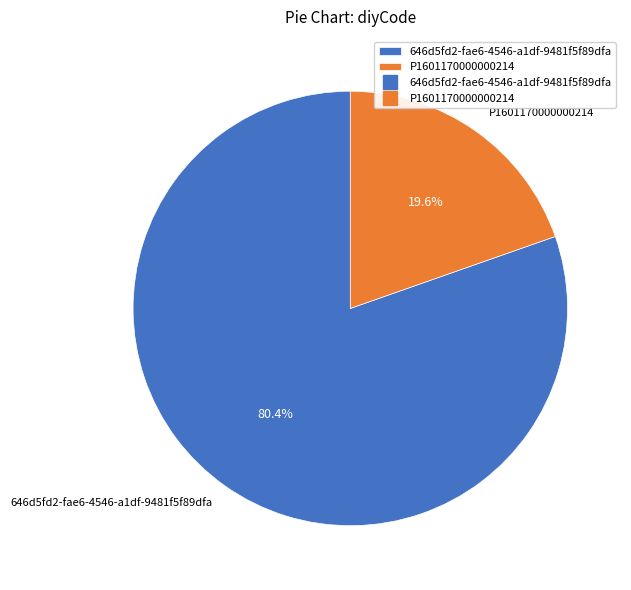

To the nearest percent, what is the combined percentage of P1601170000000214 and 646d5fd2-fae6-4546-a1df-9481f5f89dfa?

100%